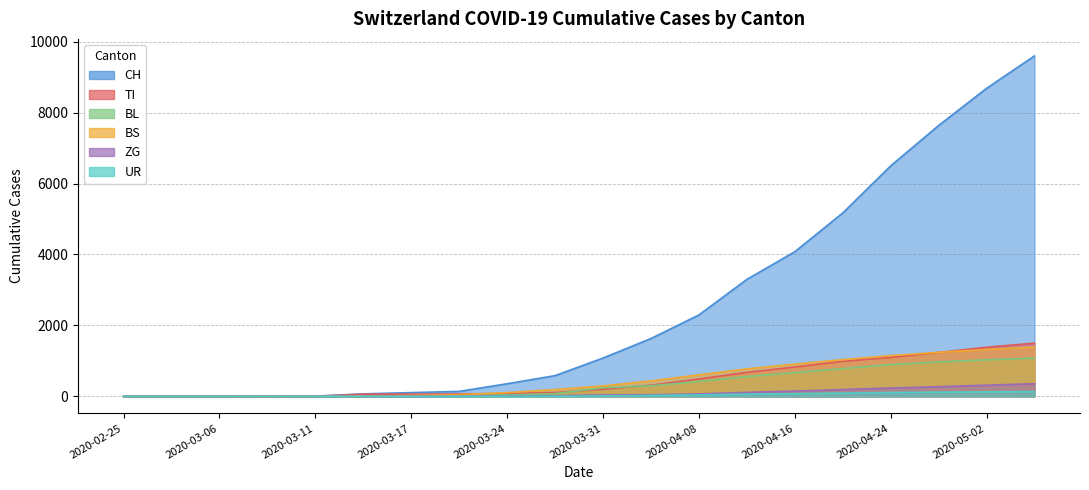

Which category has the highest value across all series?

2020-05-06